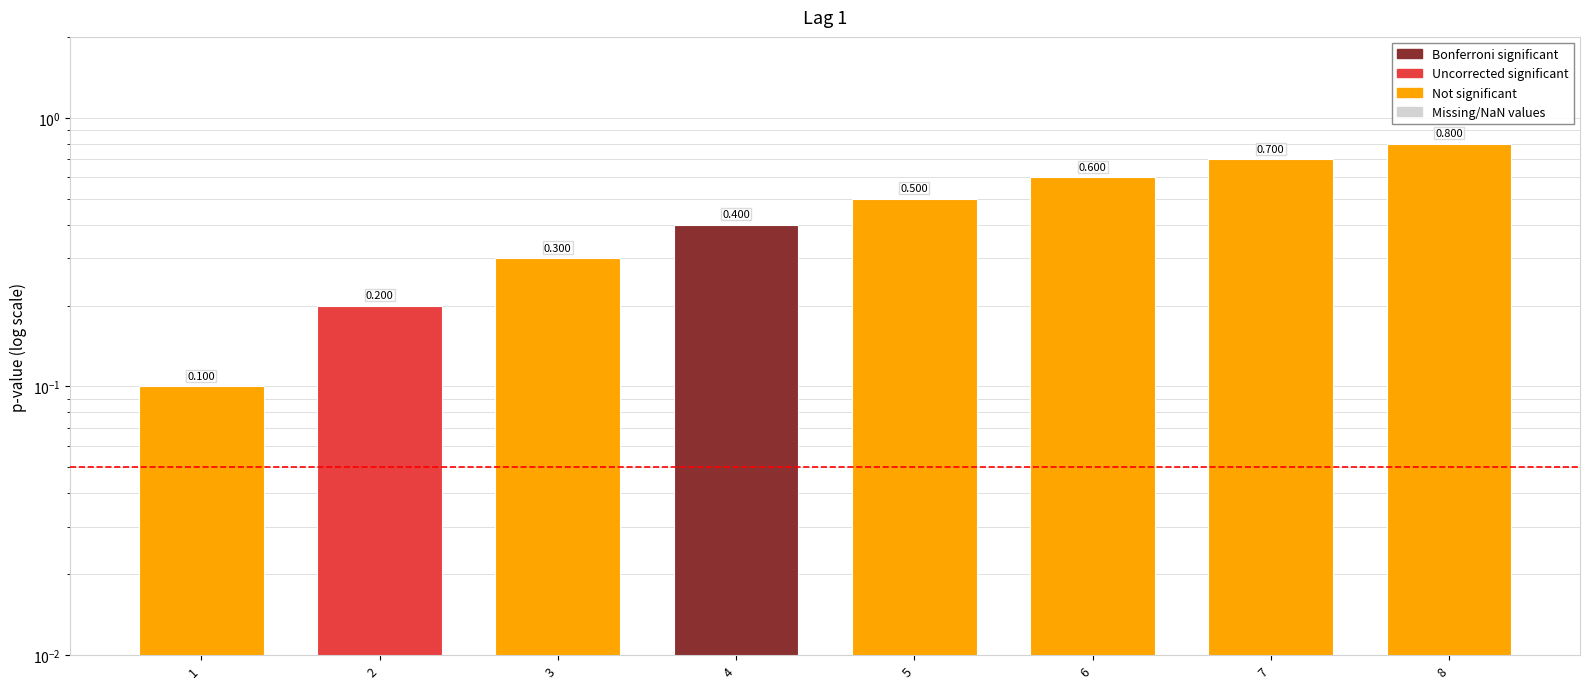

How many series are shown in this chart?

1